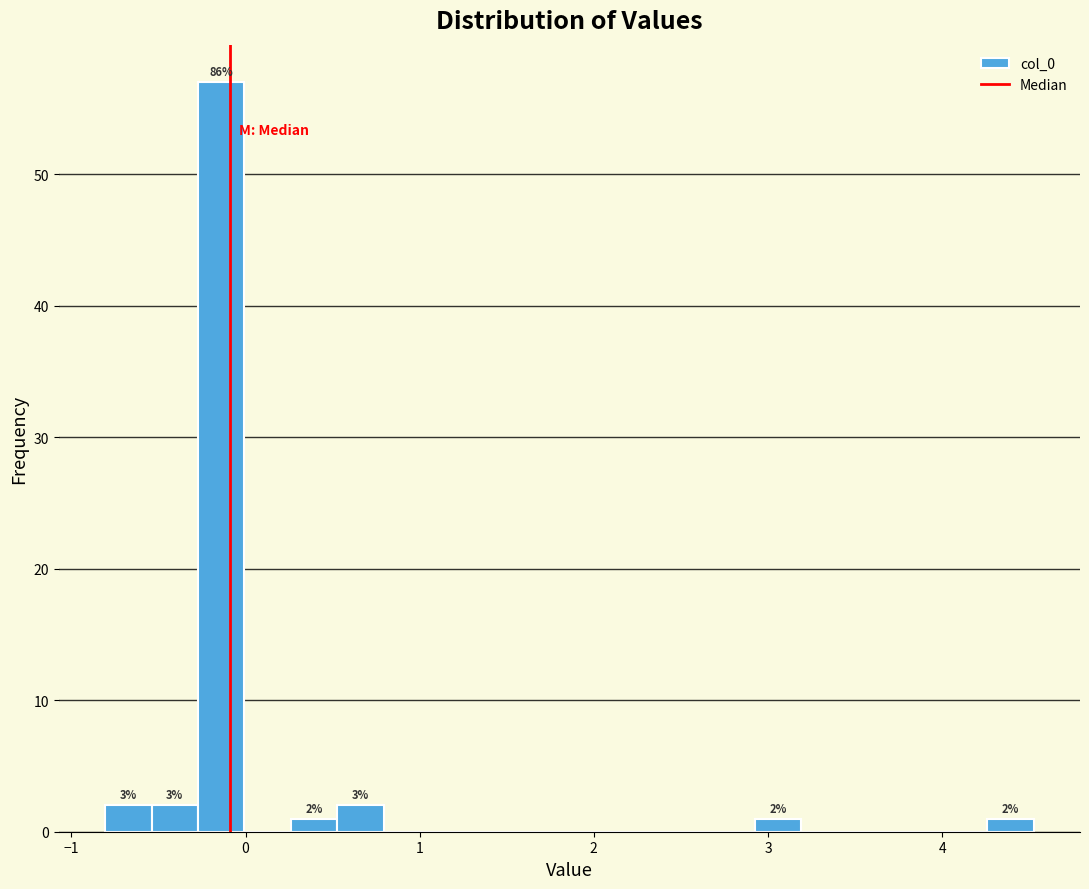

Read against the x-axis, roughly where is the centre of the tallest bar?

-0.1